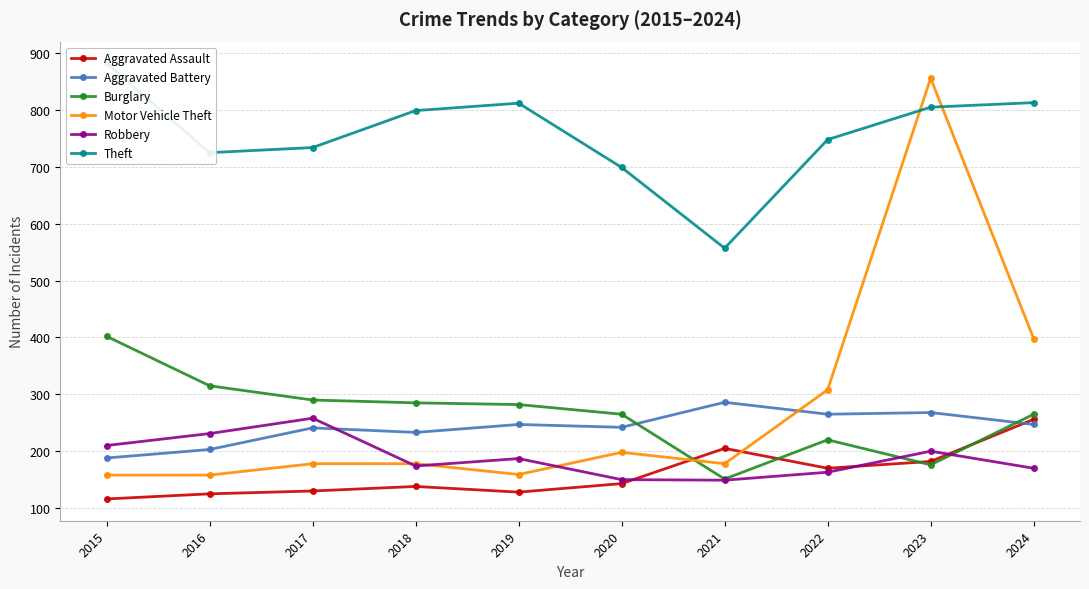

What is the maximum value shown in the chart?

882